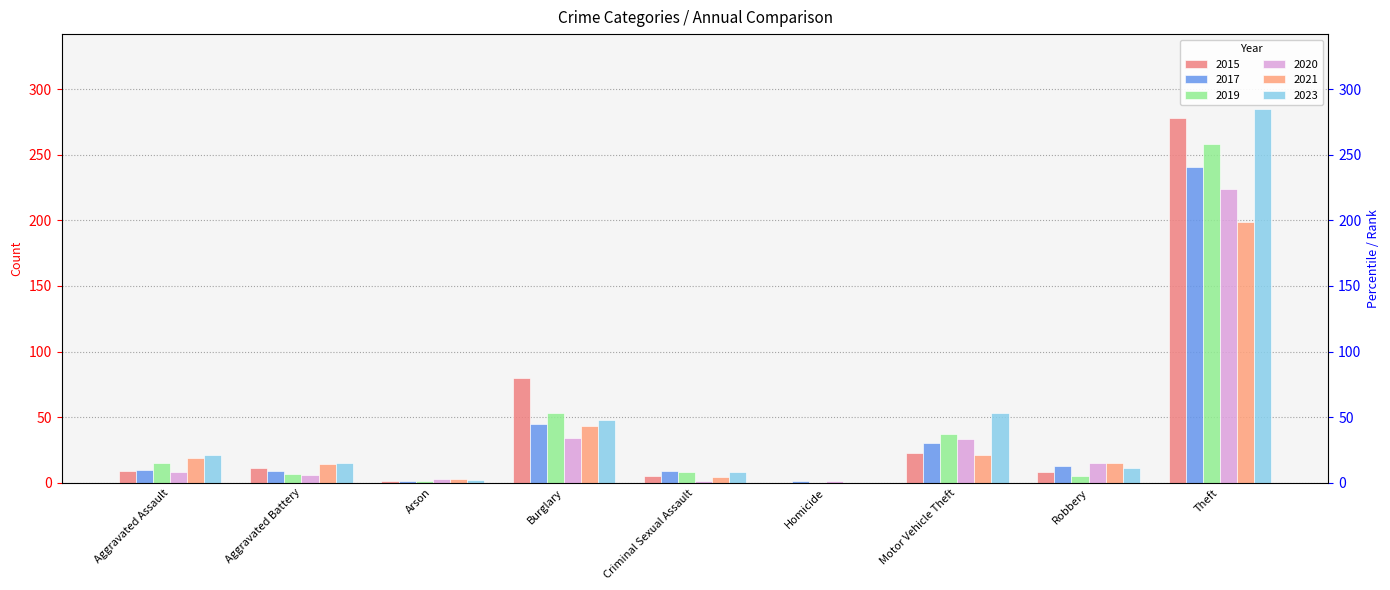

Is it true that 2015 equals 1 at Arson?

True